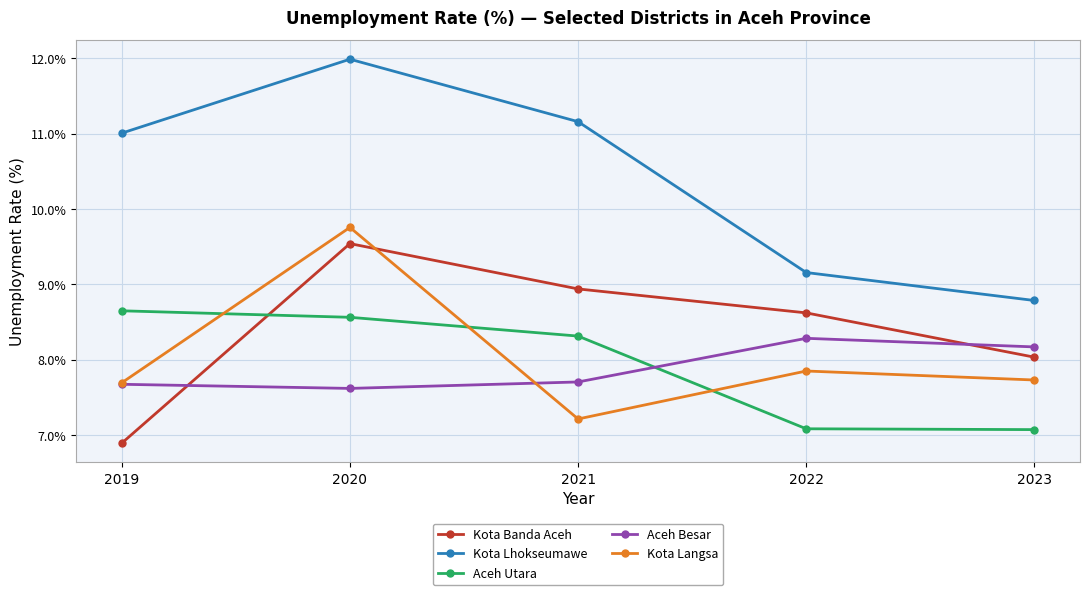

How many values in the Kota Banda Aceh series are below 8?

1